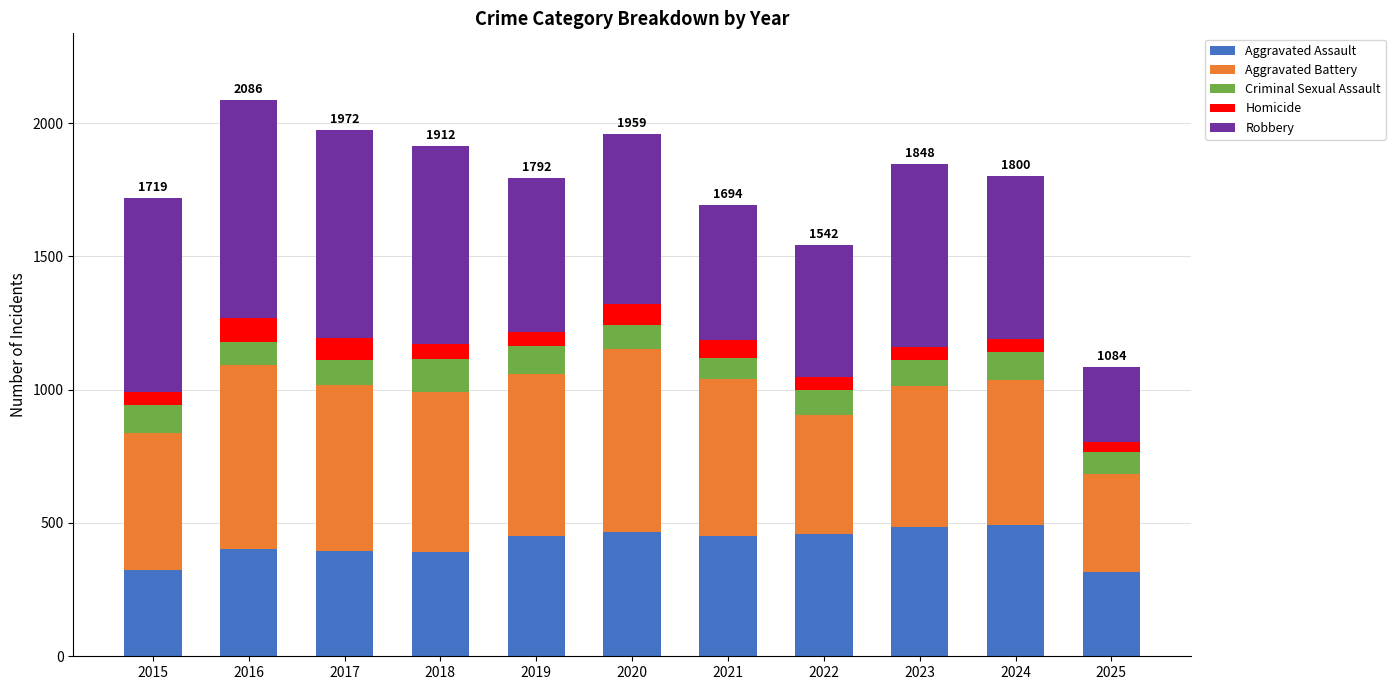

True or false: Aggravated Assault has a value of 392 at 2018.

True